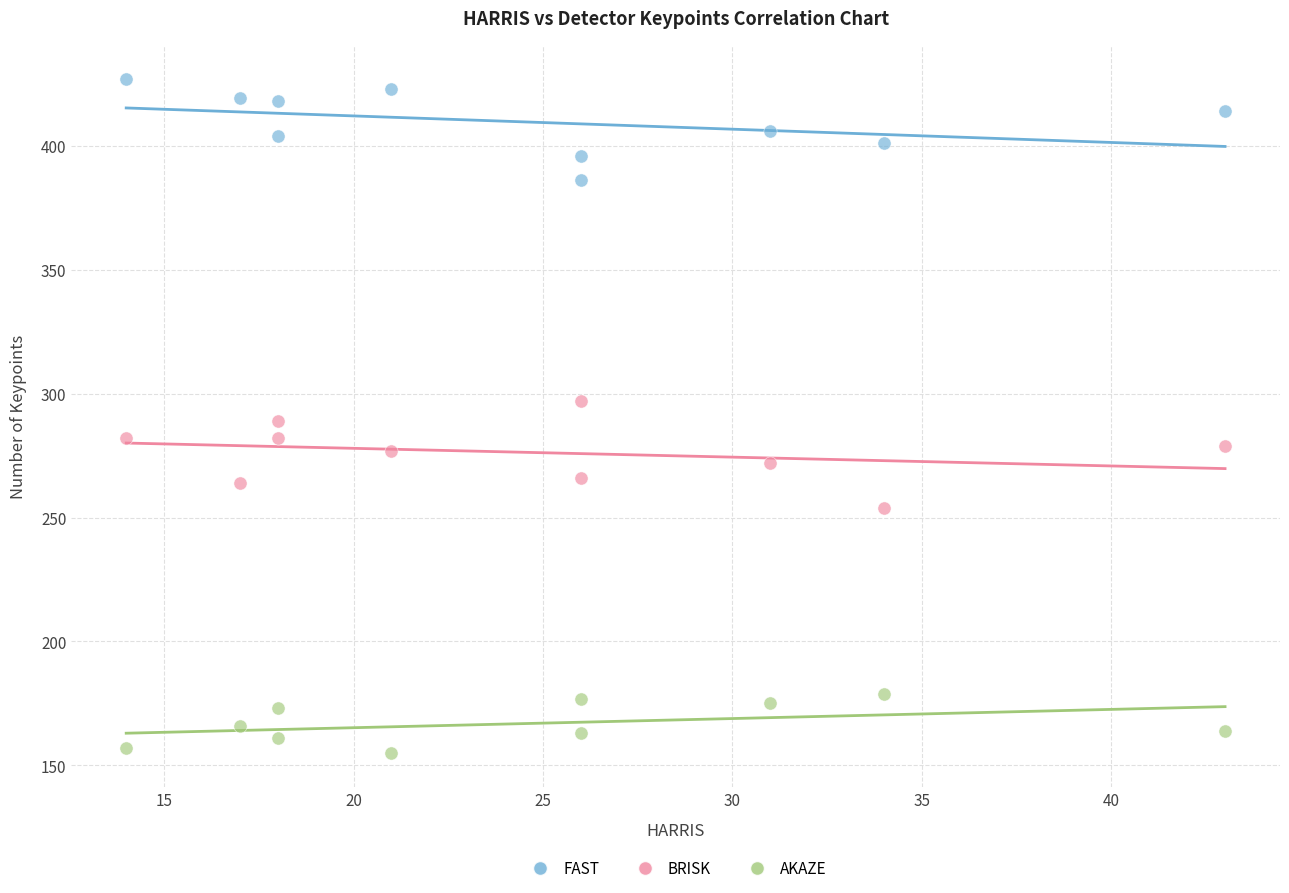

Which series reaches the minimum Y coordinate?

AKAZE